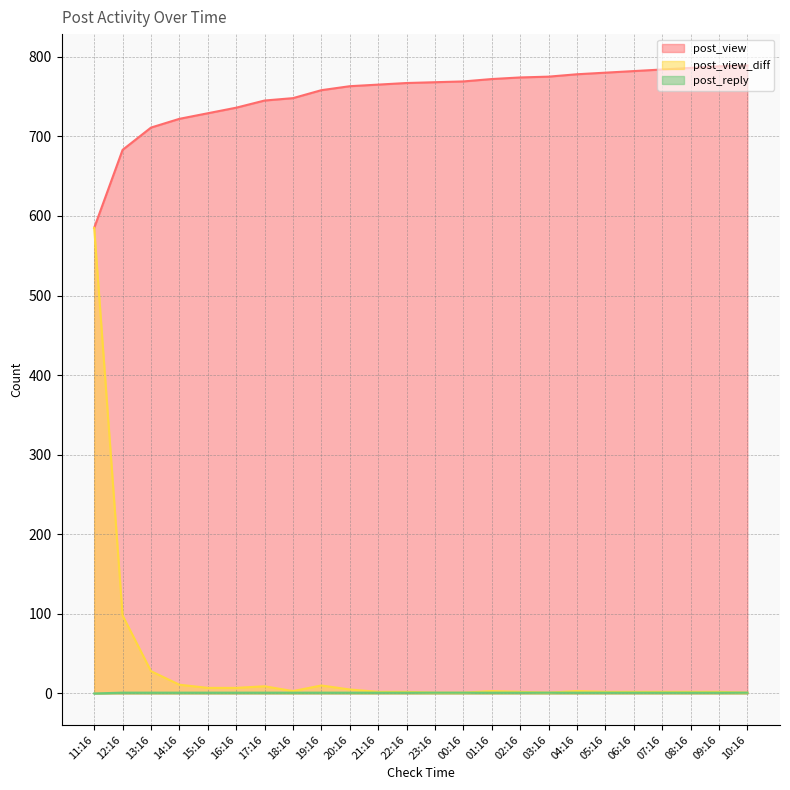

What position from the right is 07:16?

4